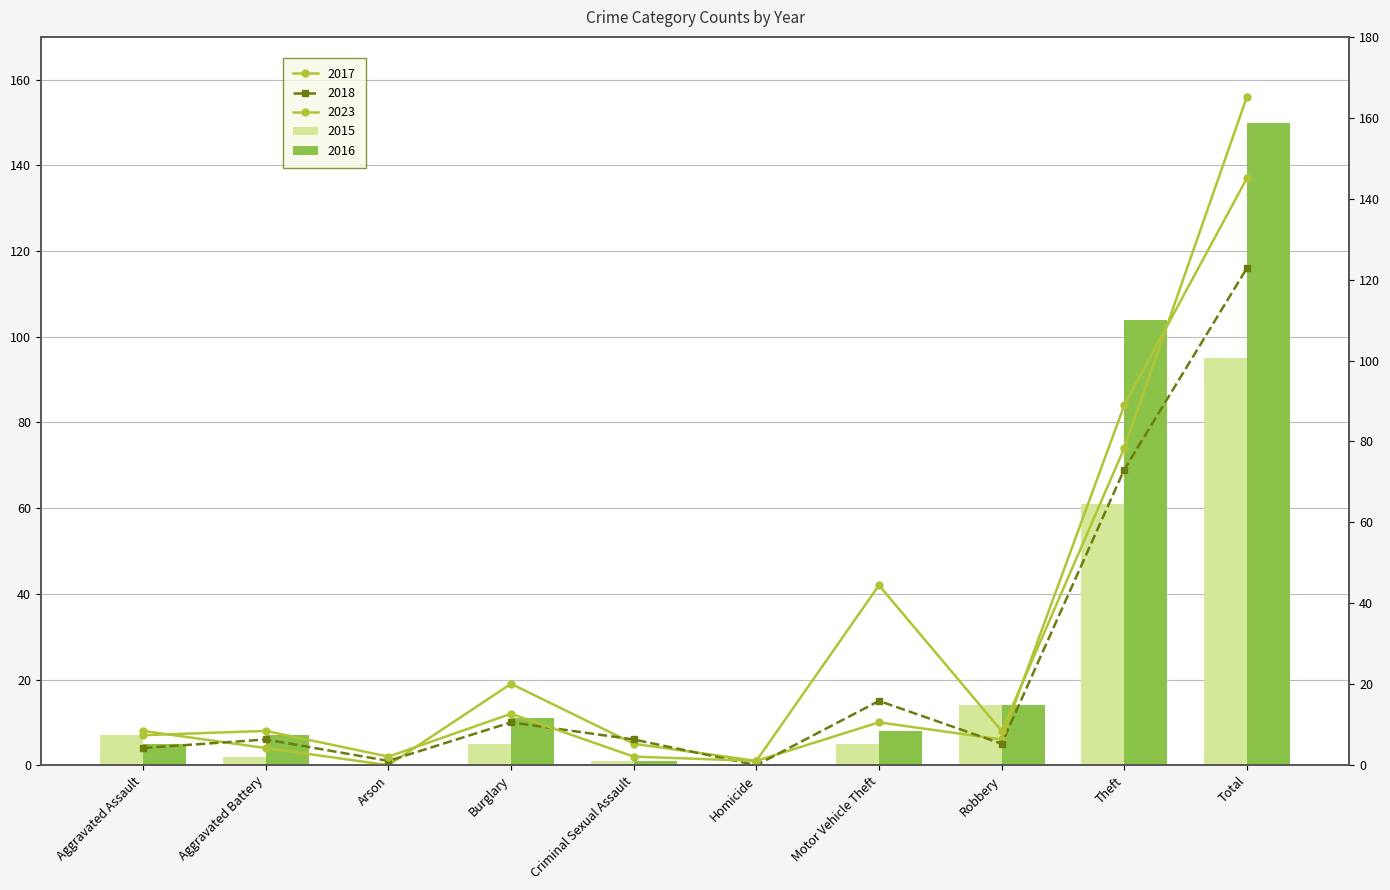

What position from the right is Burglary?

7